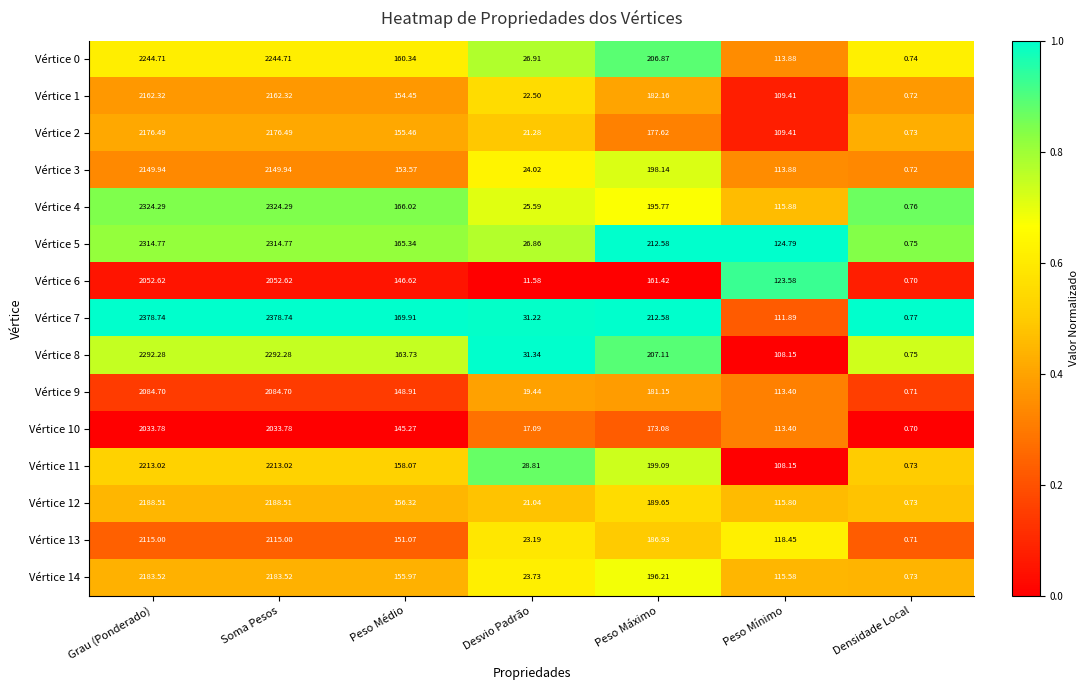

Where does the Vértice 7 series first go above 169?

Grau (Ponderado)